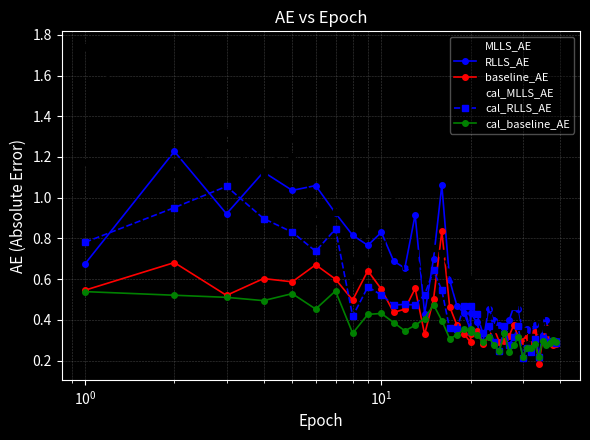

In cal_baseline_AE, how many points are lower than both neighbors (excluding endpoints)?

12